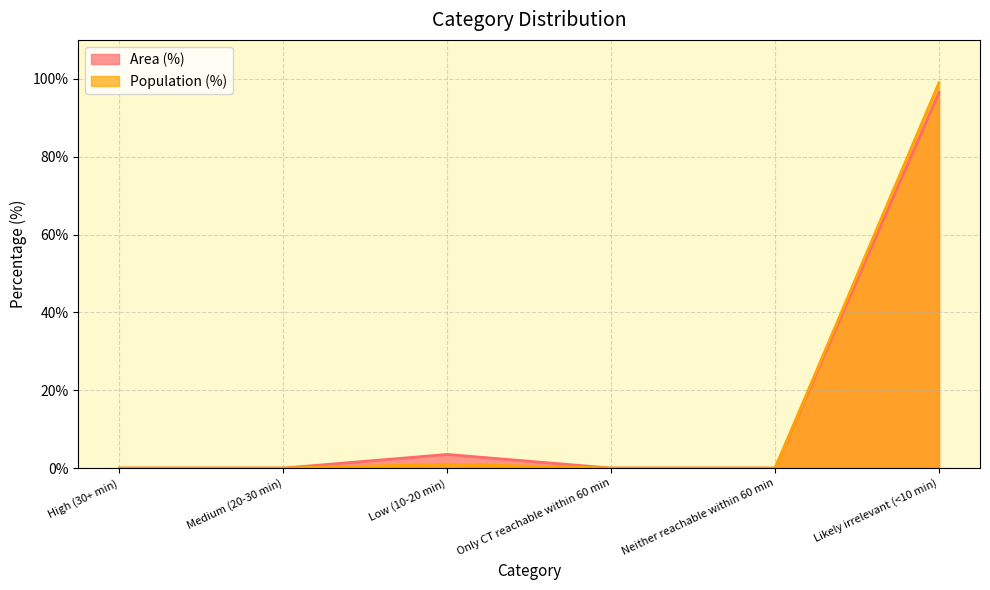

At which category does Area (%) reach its first local peak?

Low (10-20 min)